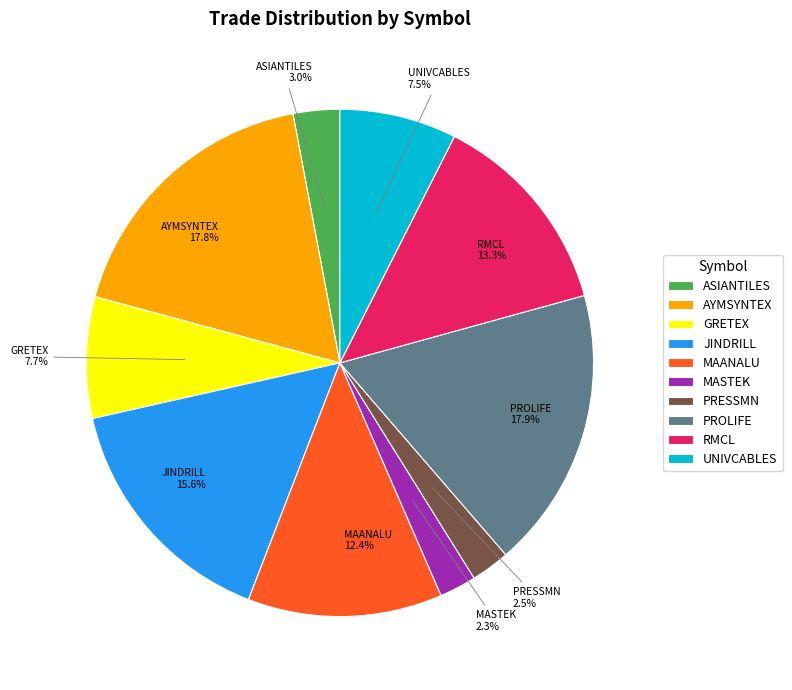

Does ASIANTILES represent more than half of the total?

No